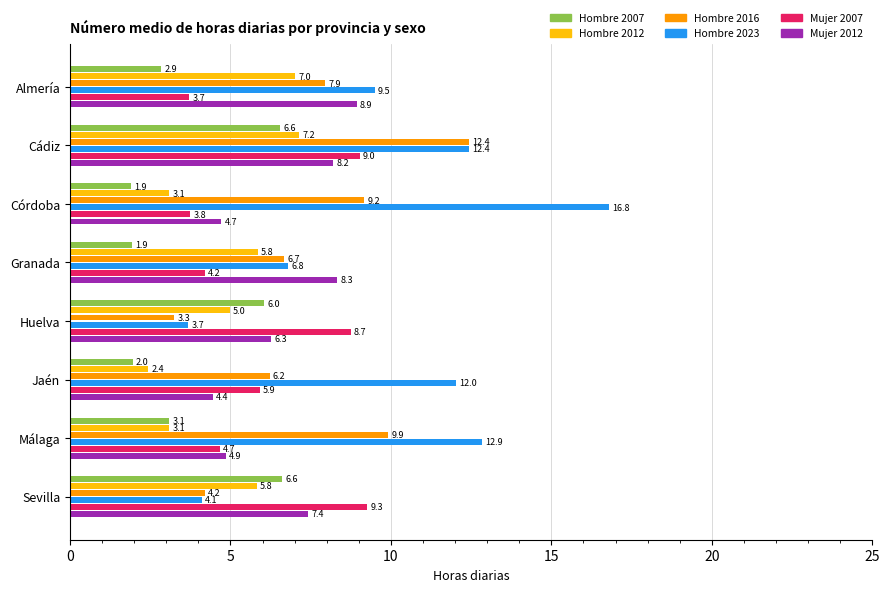

Which category has the lowest value in the Hombre 2023 series?

Huelva